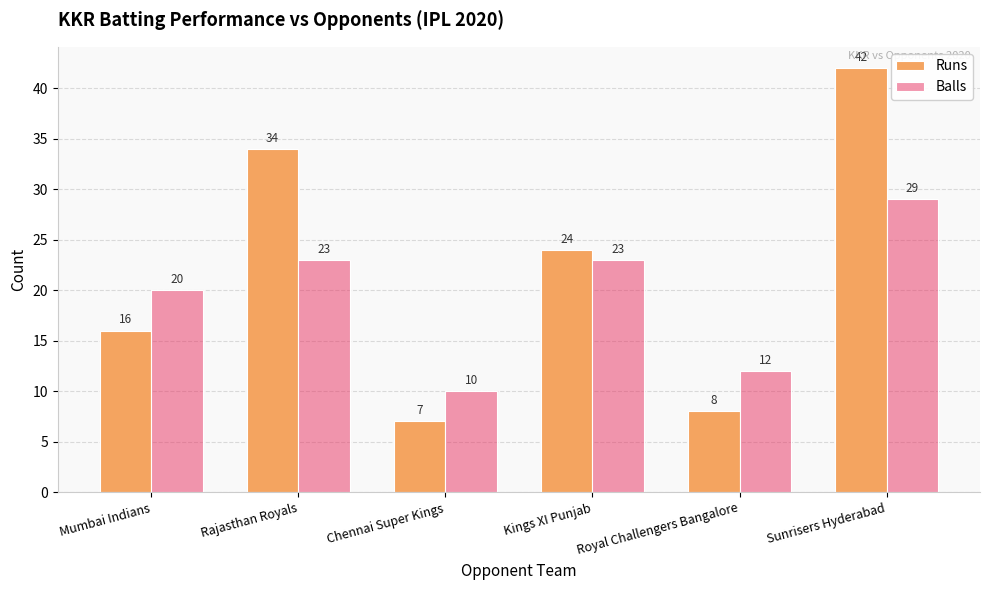

What is the sum of all Balls values?

117